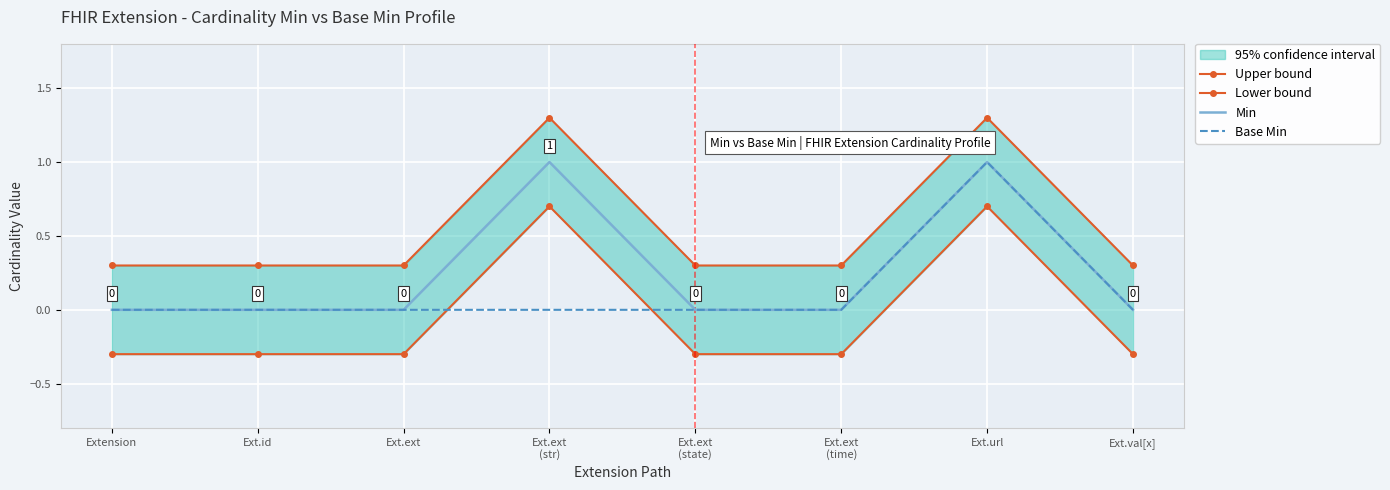

What is the label of the 3rd point from the left?

Ext.ext